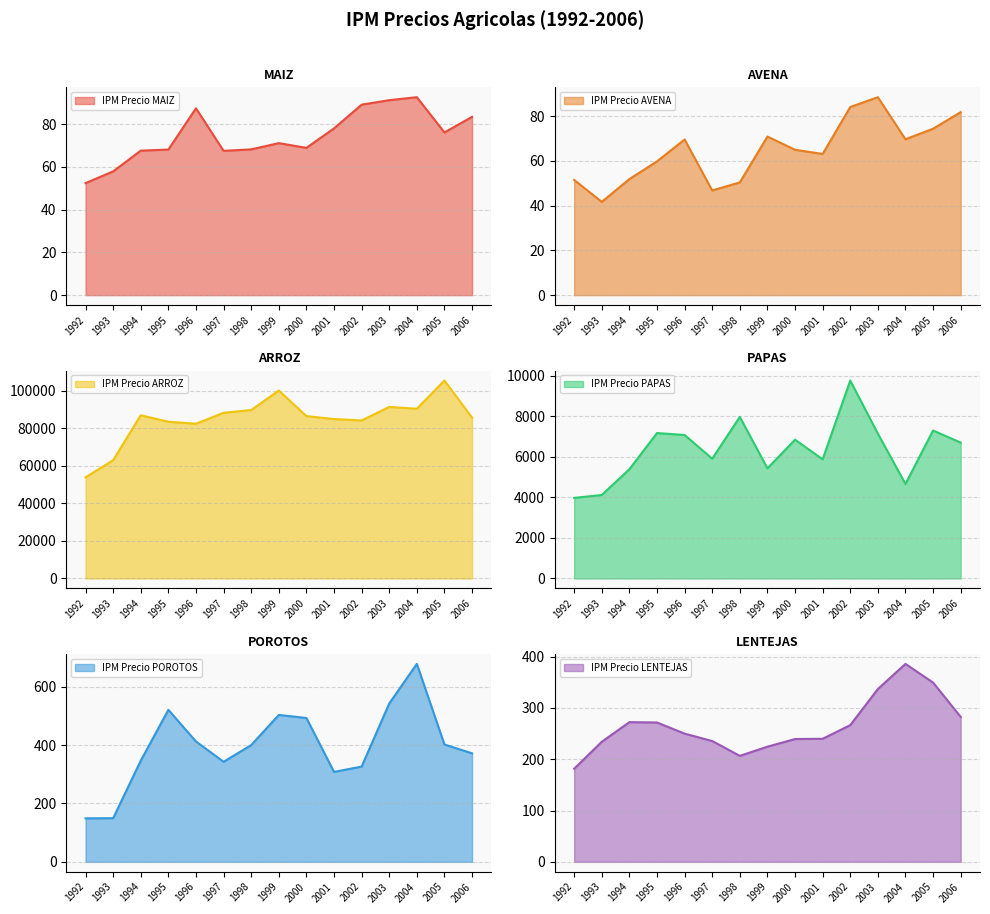

What is the sum of the IPM Precio AVENA values at 1997 and 2004?

116.5